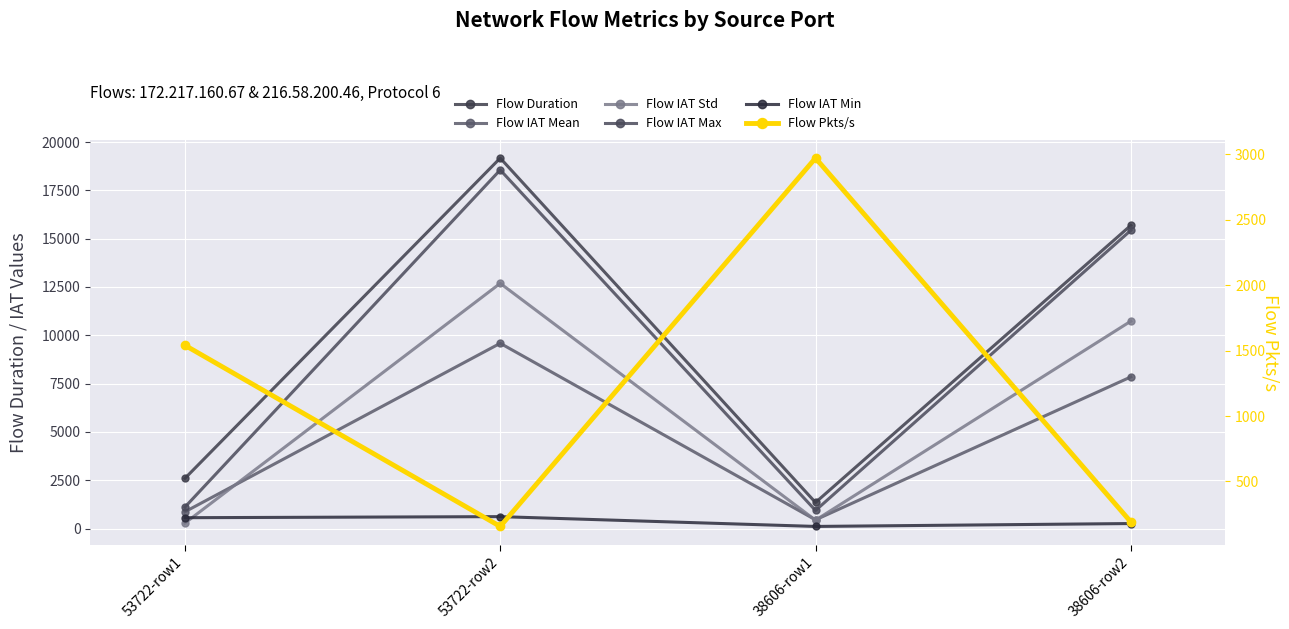

How many lines are shown in the chart?

6